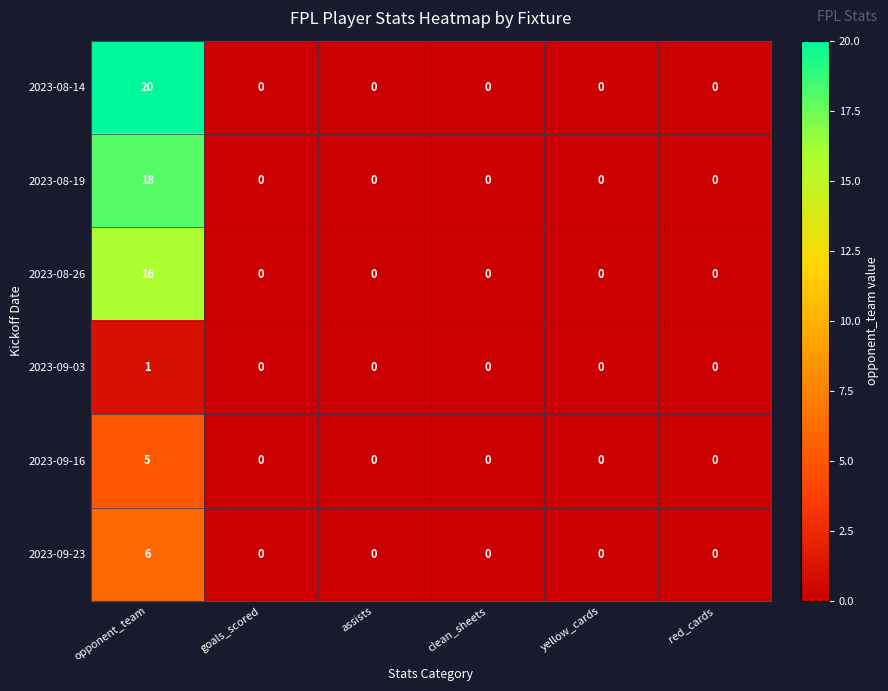

What is the maximum value shown in the chart?

20